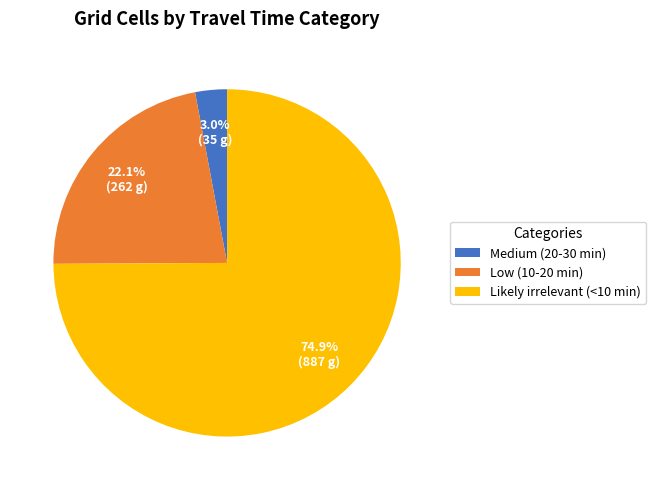

Is it true that Likely irrelevant (<10 min) is 75% of the pie?

True